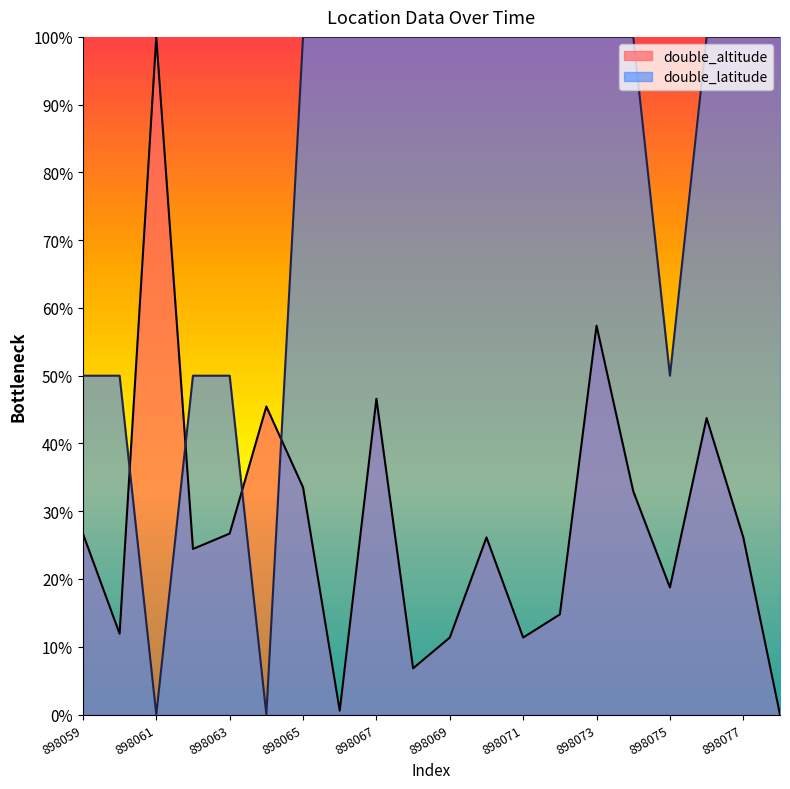

What is the value of the double_altitude point at the 19th from the left?

0.3